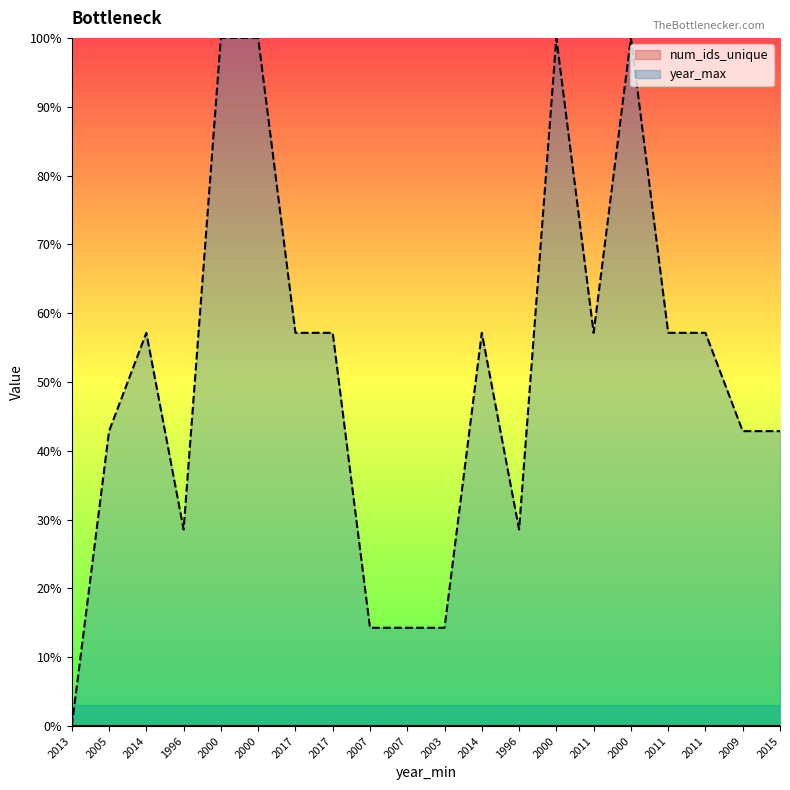

The value at 2005 is 42.9. True or false?

True